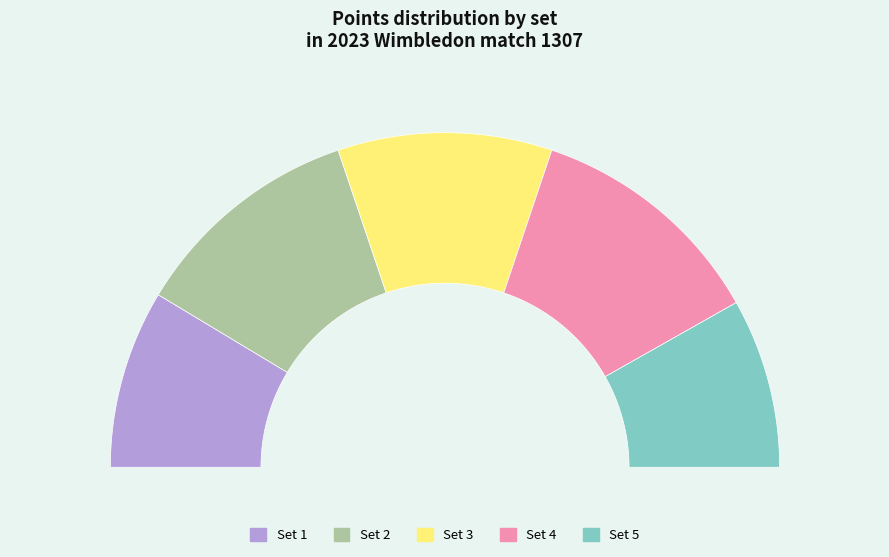

Which category has the biggest portion of the pie?

Set 4